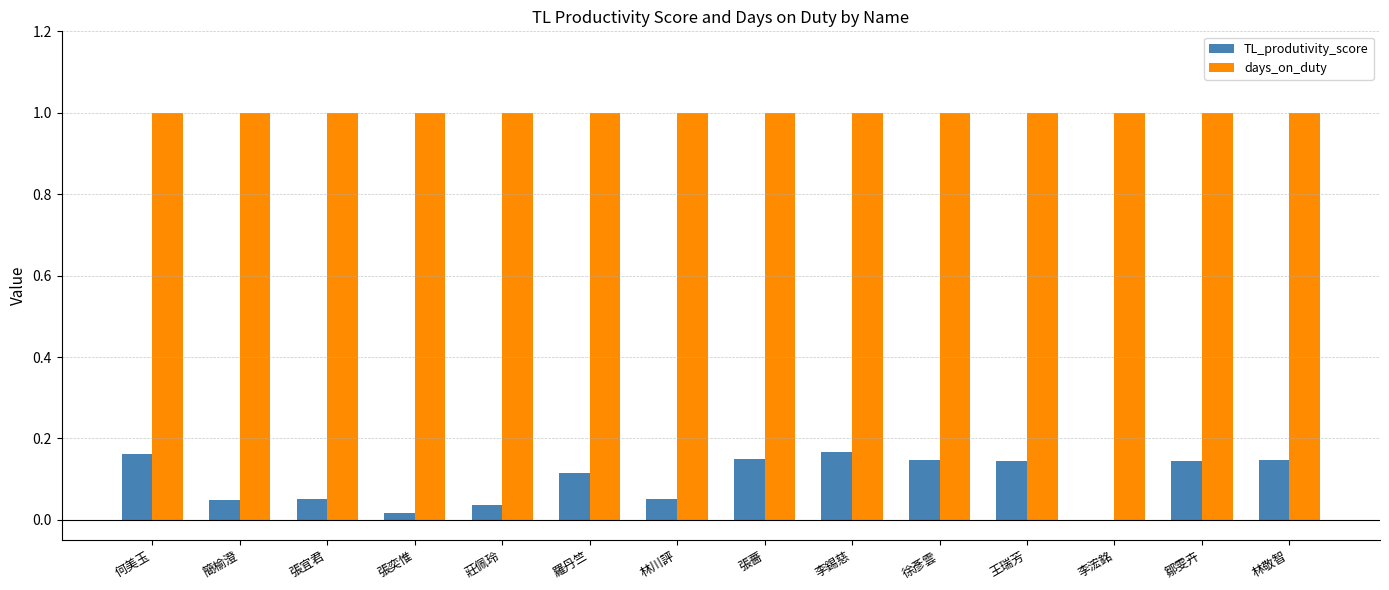

Is it true that days_on_duty equals 1.0 at 簡榆澄?

True